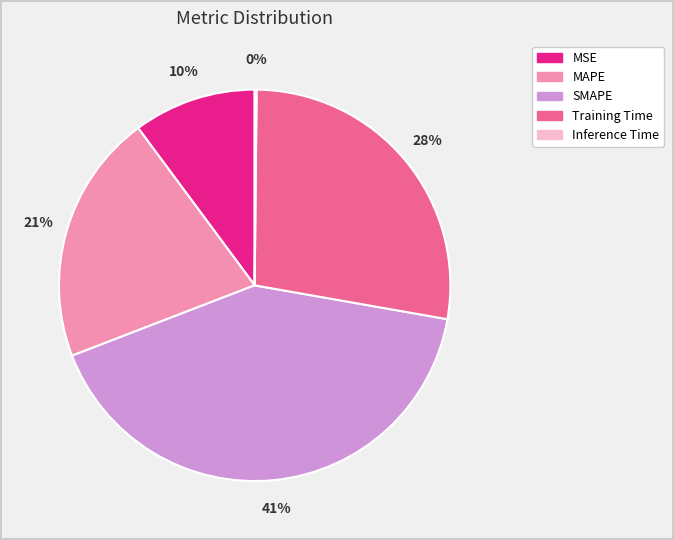

To the nearest percent, what is the average slice percentage?

20%